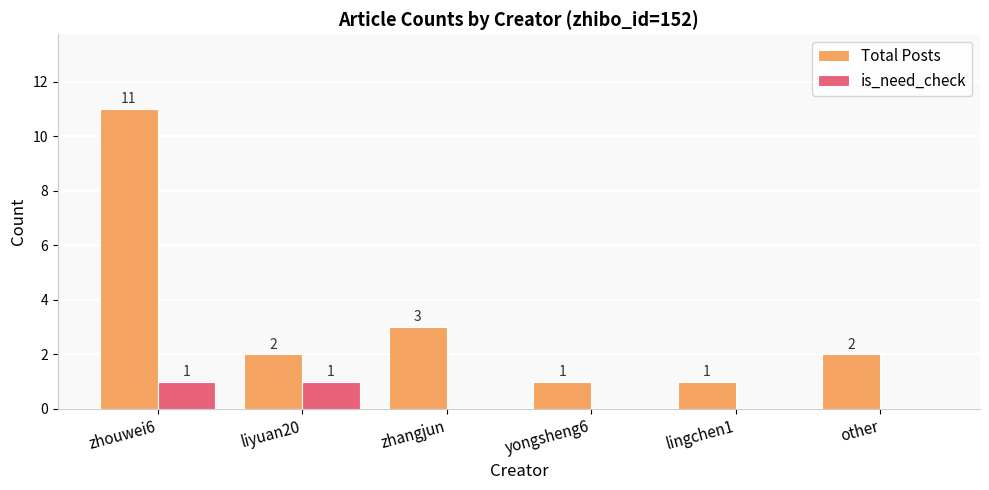

What is the sum of the Total Posts values at yongsheng6 and liyuan20?

3